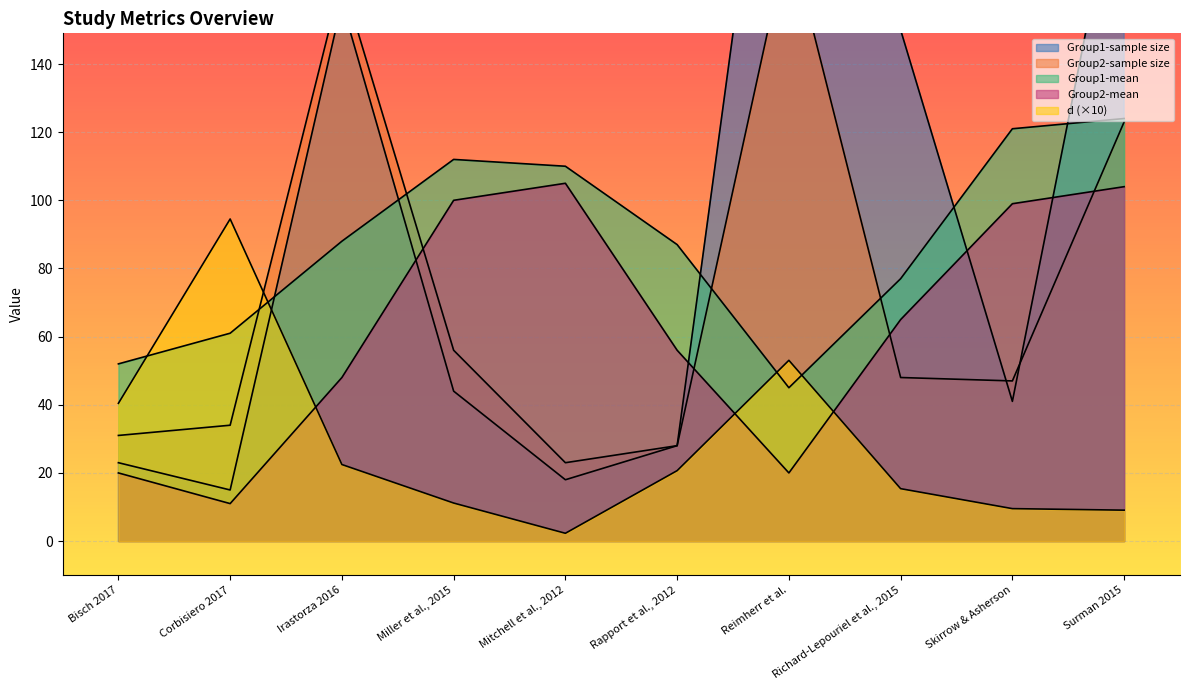

Is it true that Group2-sample size equals 34.0 at Corbisiero 2017?

True